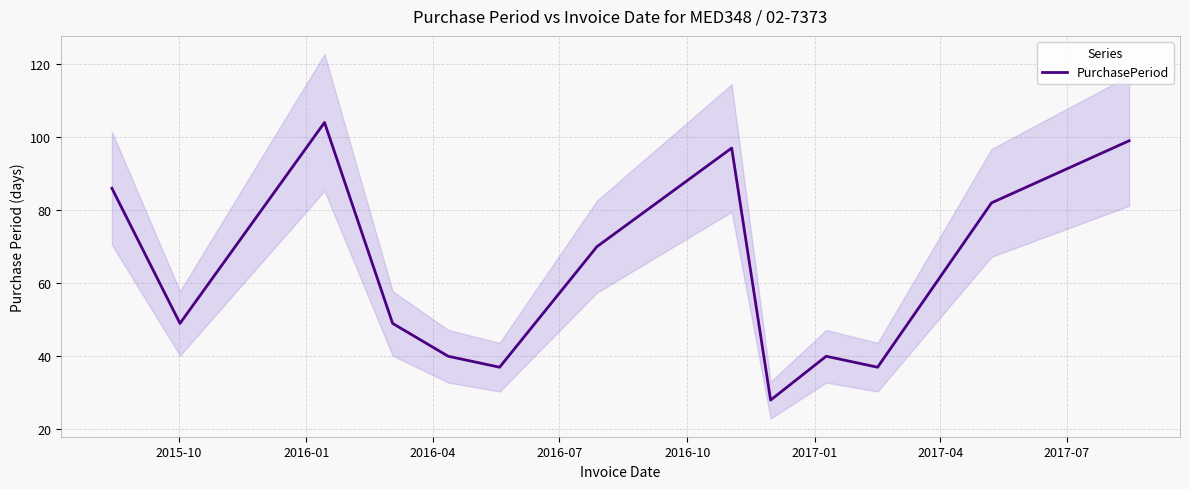

What is the lowest value of the PurchasePeriod series?

28